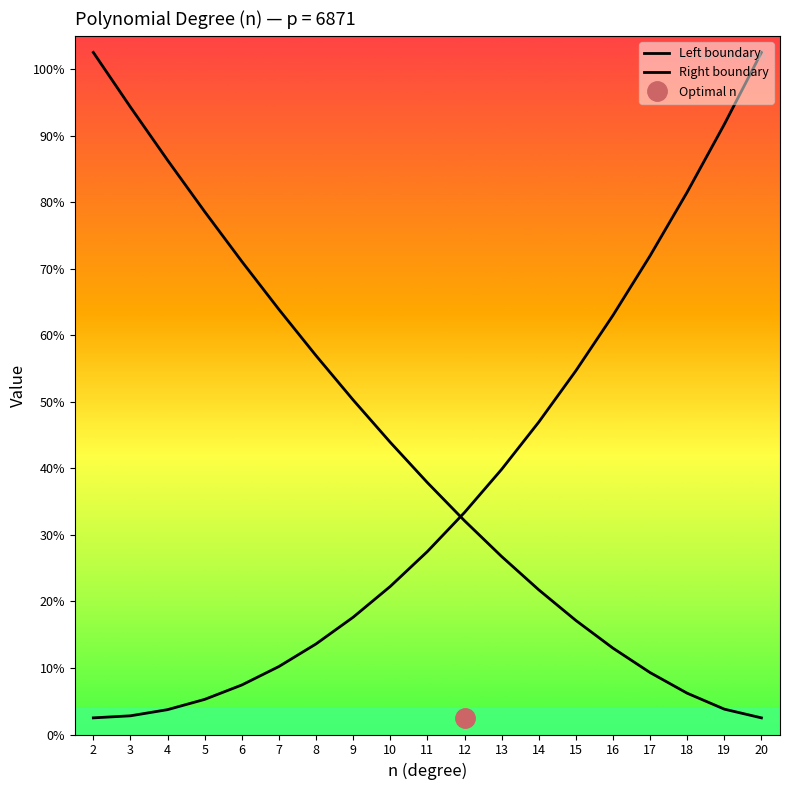

True or false: Right boundary and Left boundary cross at least once.

True